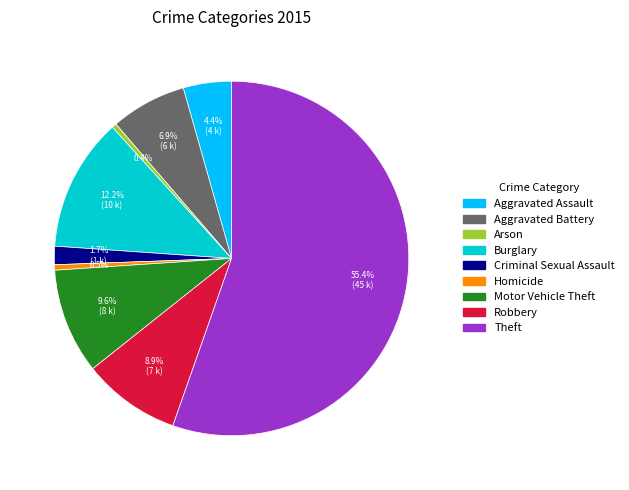

To the nearest percent, what portion does Robbery represent?

9%